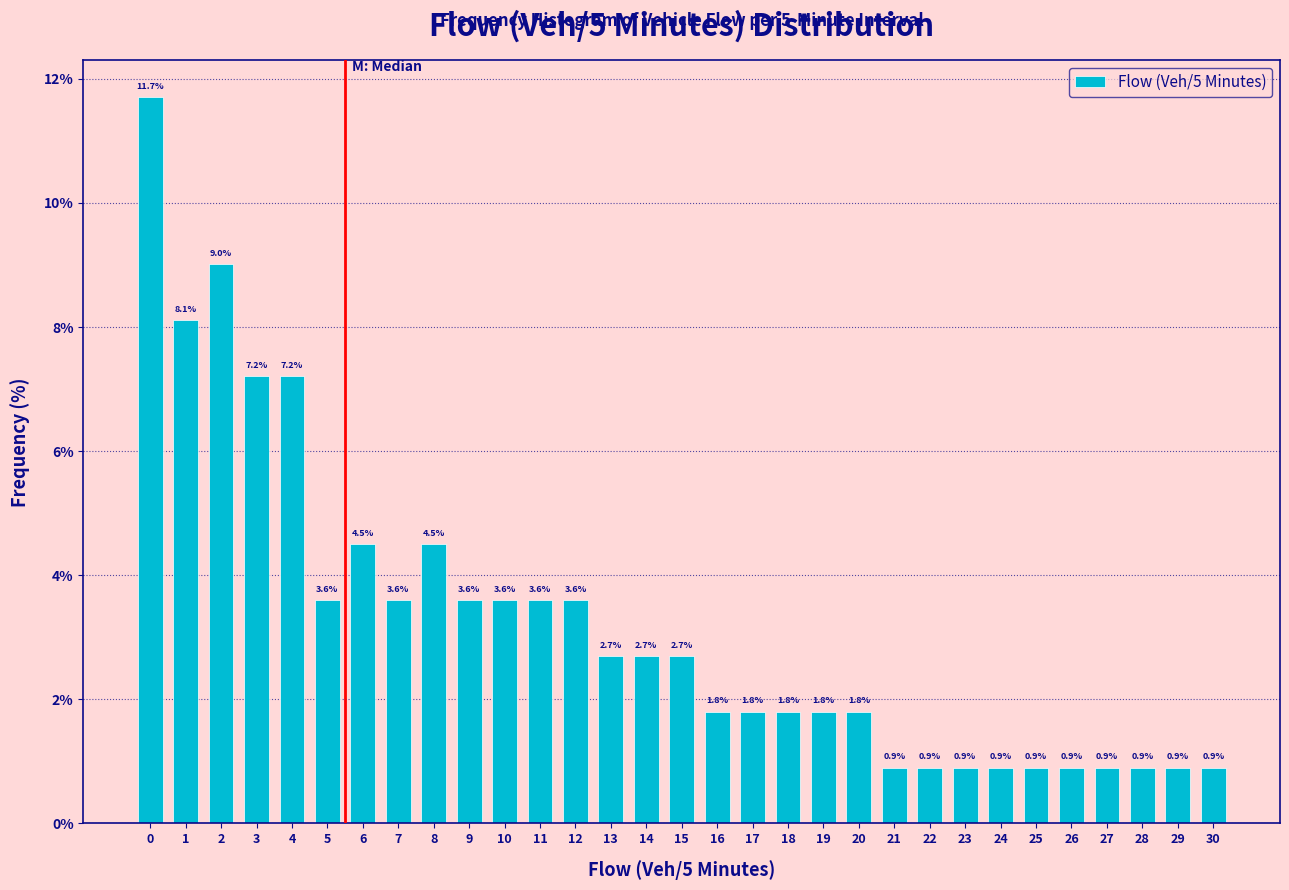

Reading right to left, transcribe all the data shown in this chart.

0.9	0.9	0.9	0.9	0.9	0.9	0.9	0.9	0.9	0.9	1.8	1.8	1.8	1.8	1.8	2.7	2.7	2.7	3.6	3.6	3.6	3.6	4.5	3.6	4.5	3.6	7.2	7.2	9.0	8.1	11.7